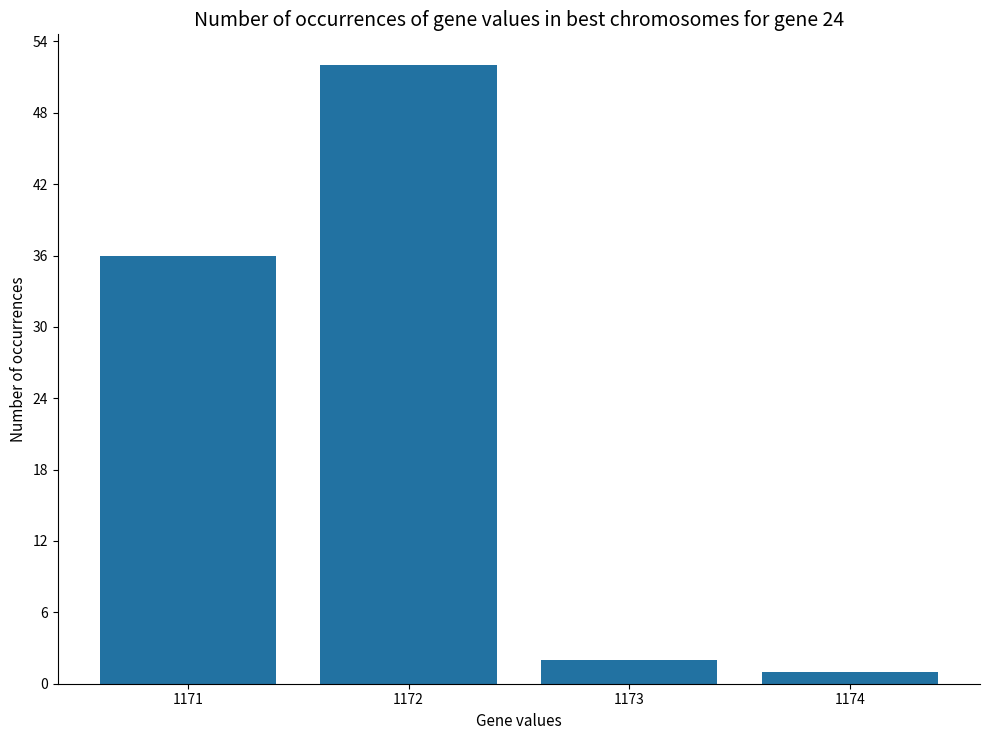

The chart shows a value of 36 at 1171. True or false?

True